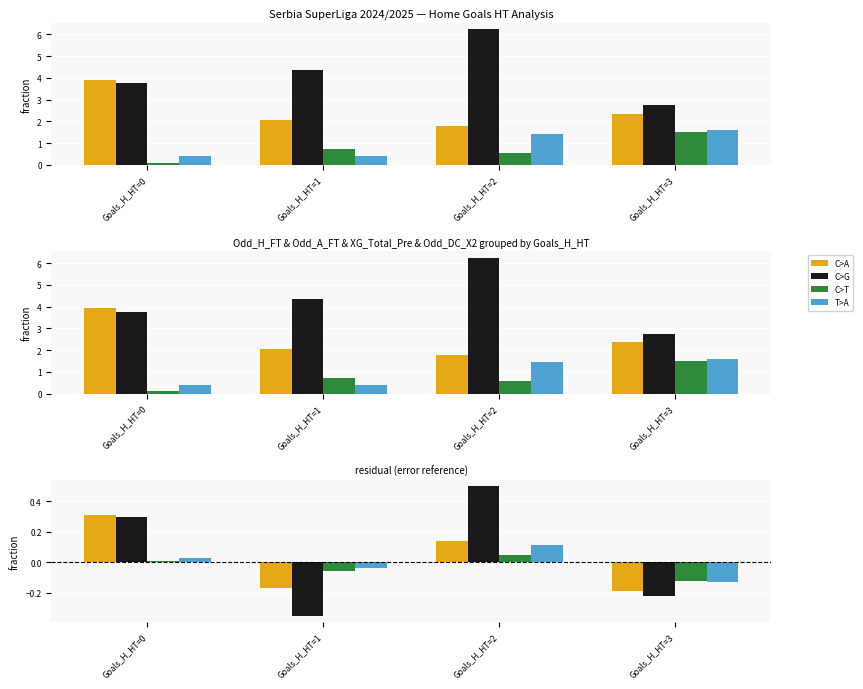

At which label is C>T closest to 0?

Goals_H_HT=0